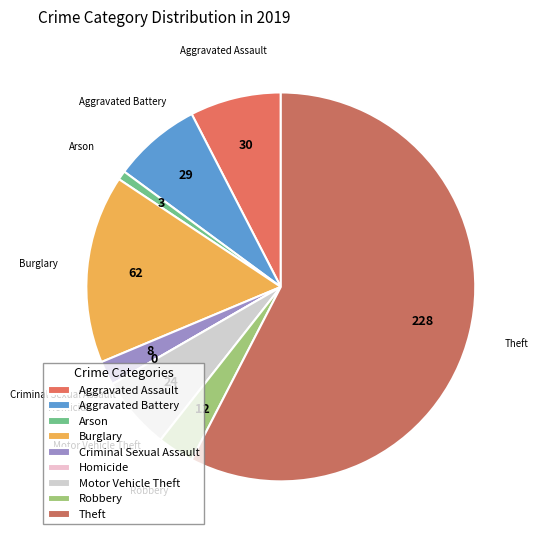

To the nearest percent, what portion does Aggravated Battery represent?

7%